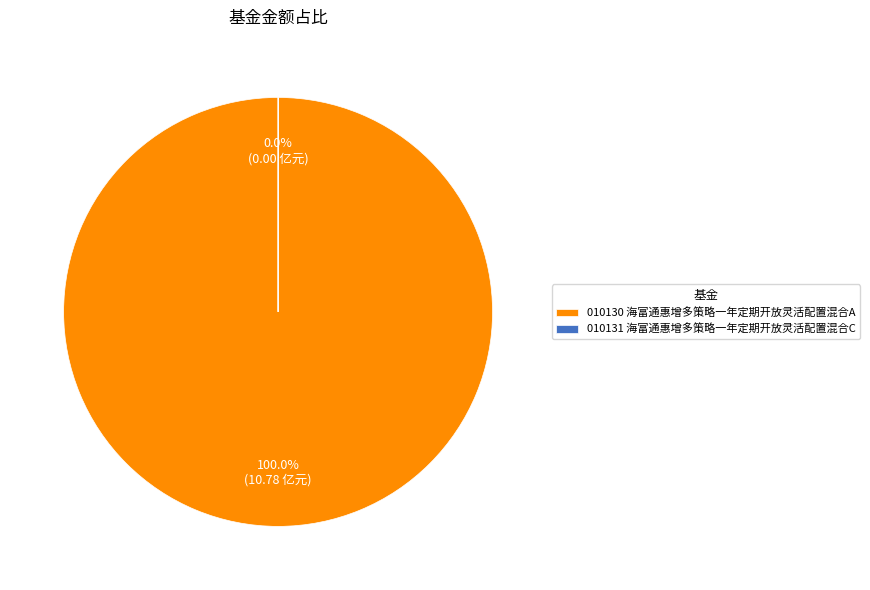

What is the change in value from 海富通惠增多策略一年定期开放灵活配置混合A to 海富通惠增多策略一年定期开放灵活配置混合C?

-10.8